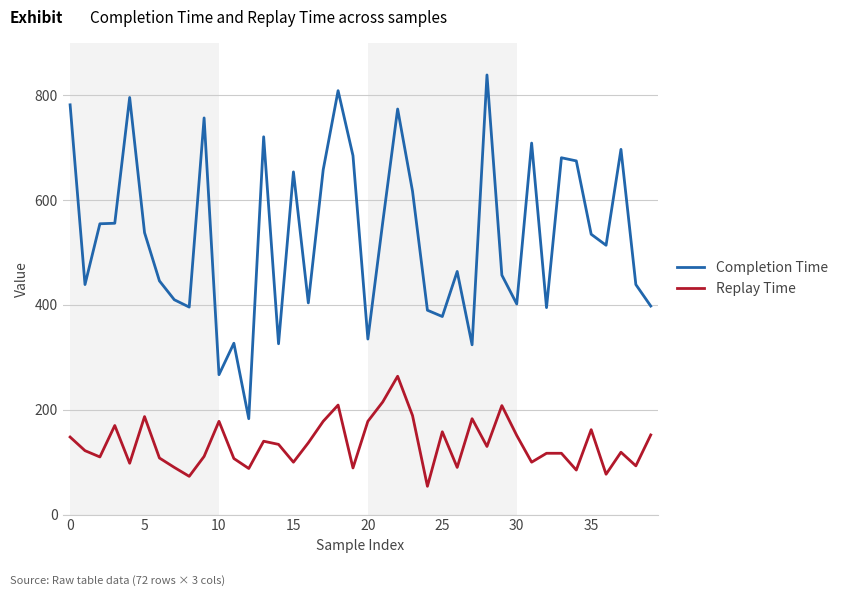

What is the difference between the maximum and second lowest values in the Completion Time series?

572